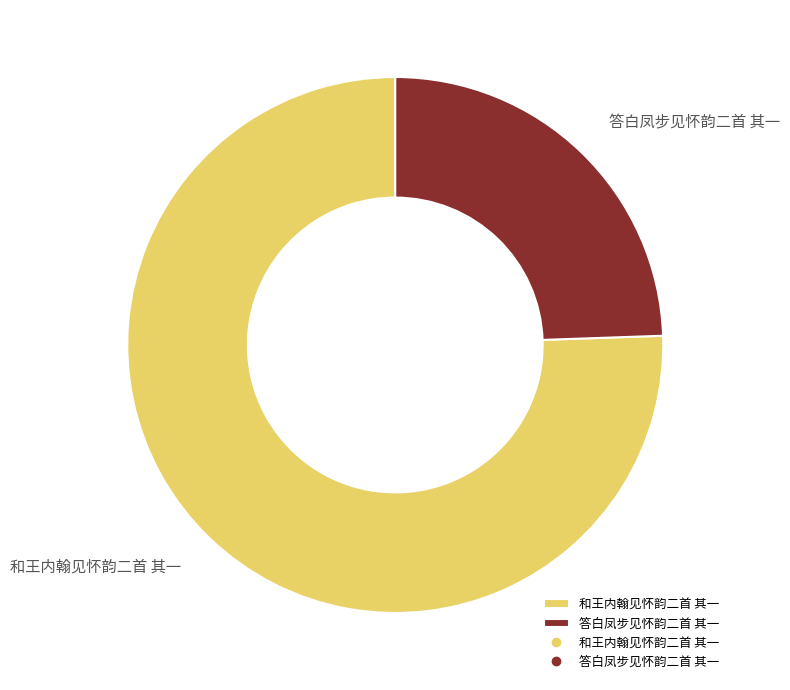

How many slices are in this pie chart?

2